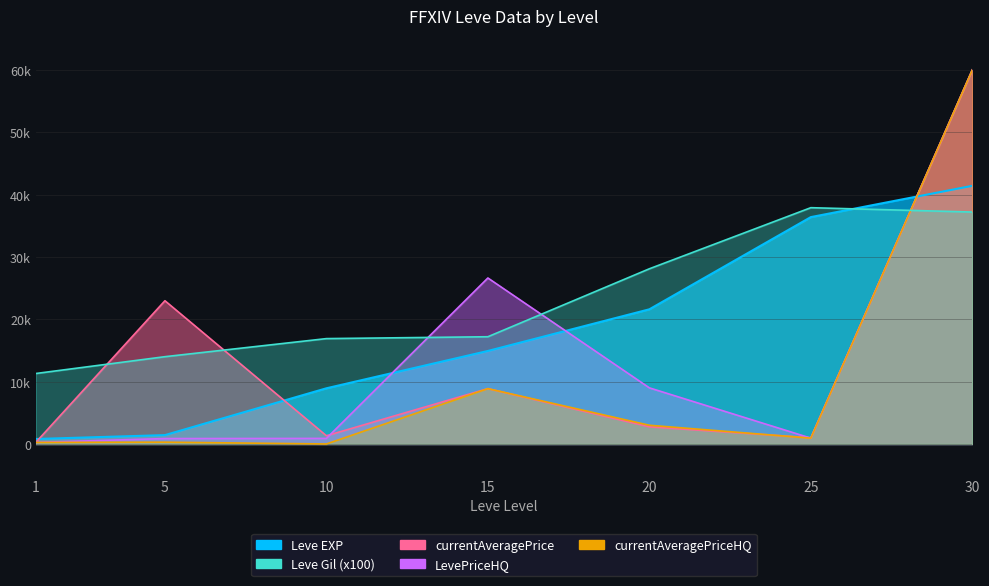

How many intersections are there between Leve EXP and Leve Gil?

1